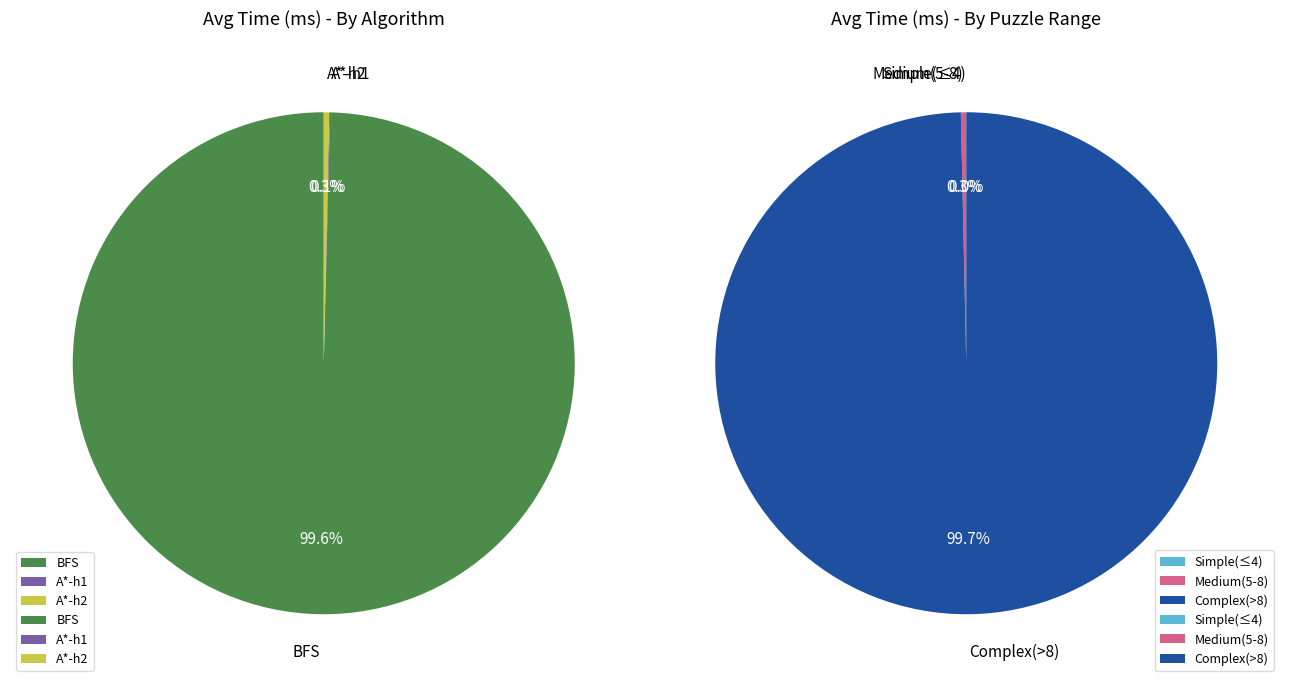

Rank the series at Complex(>8) from lowest to highest value.

A*-h1, A*-h2, BFS